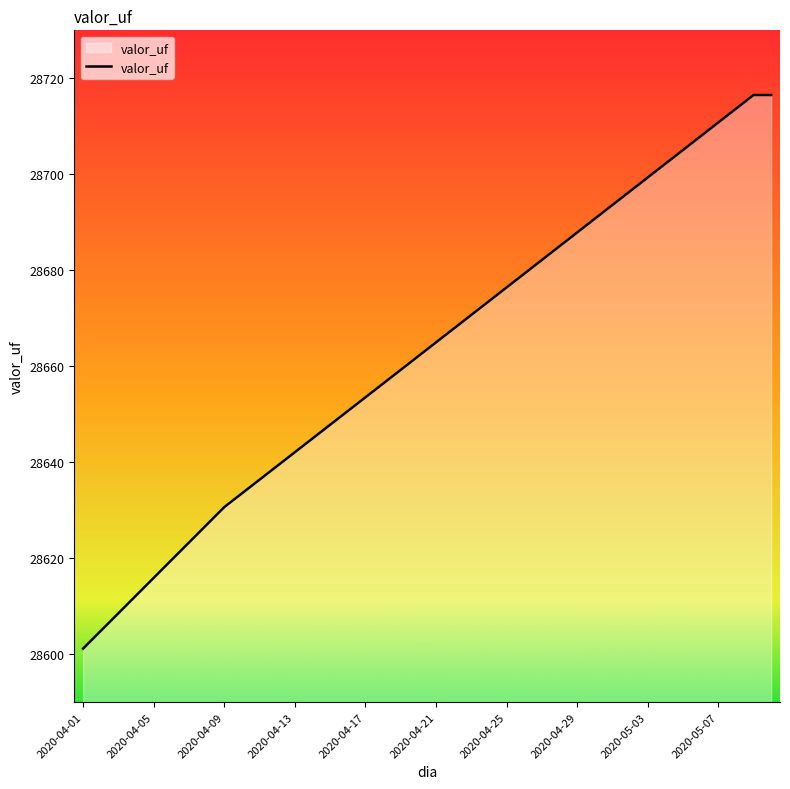

How many distinct data groups are displayed?

1